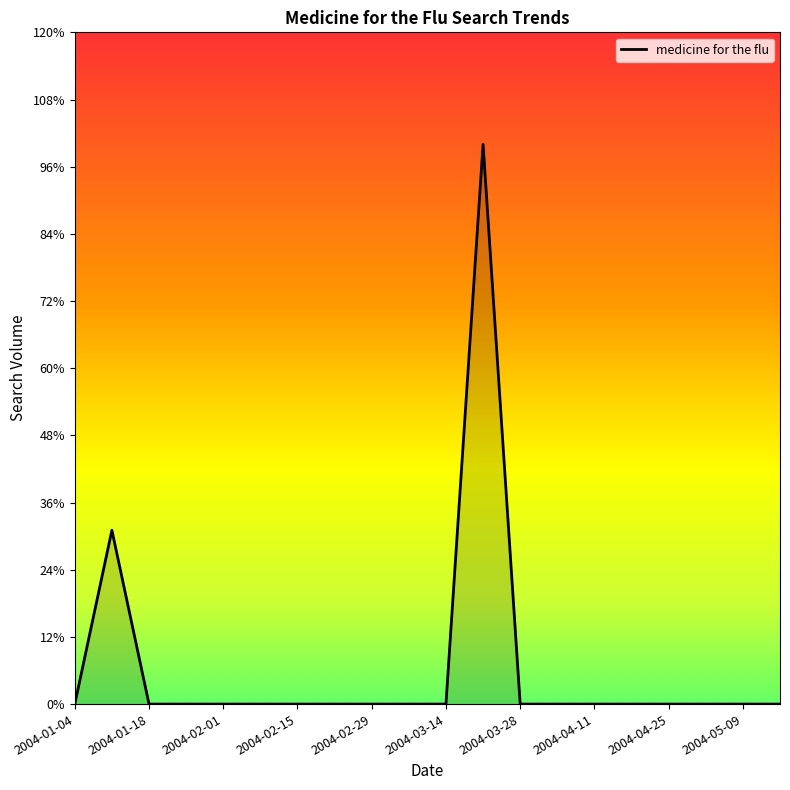

Does the chart have visible grid lines?

No